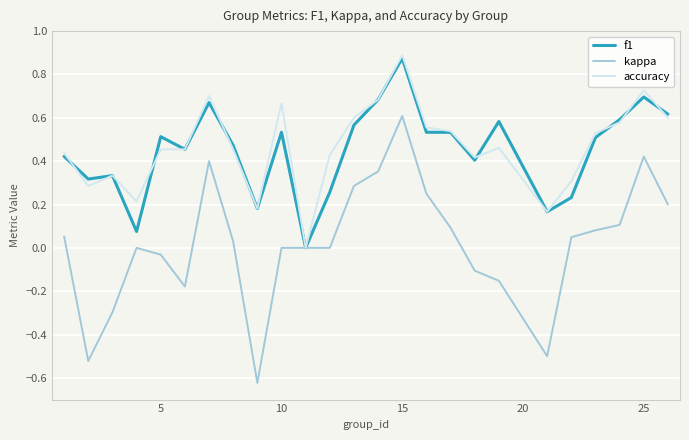

Which series has the widest spread of values?

kappa